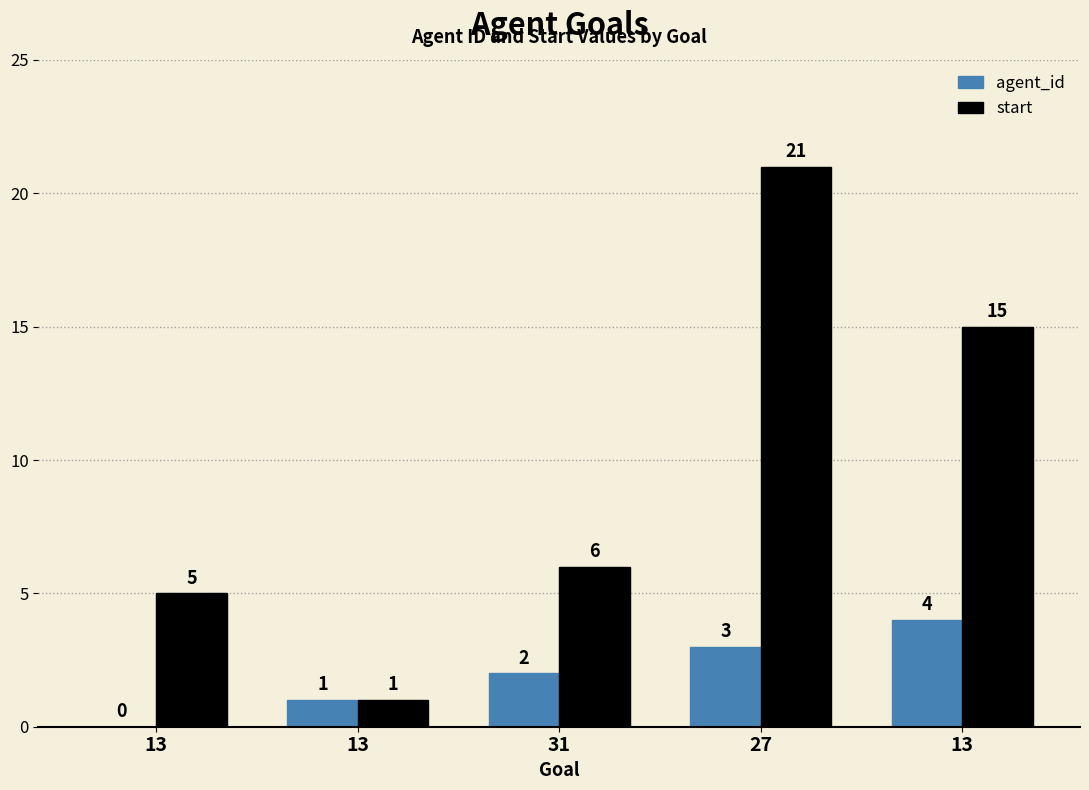

What is the greatest value displayed?

21